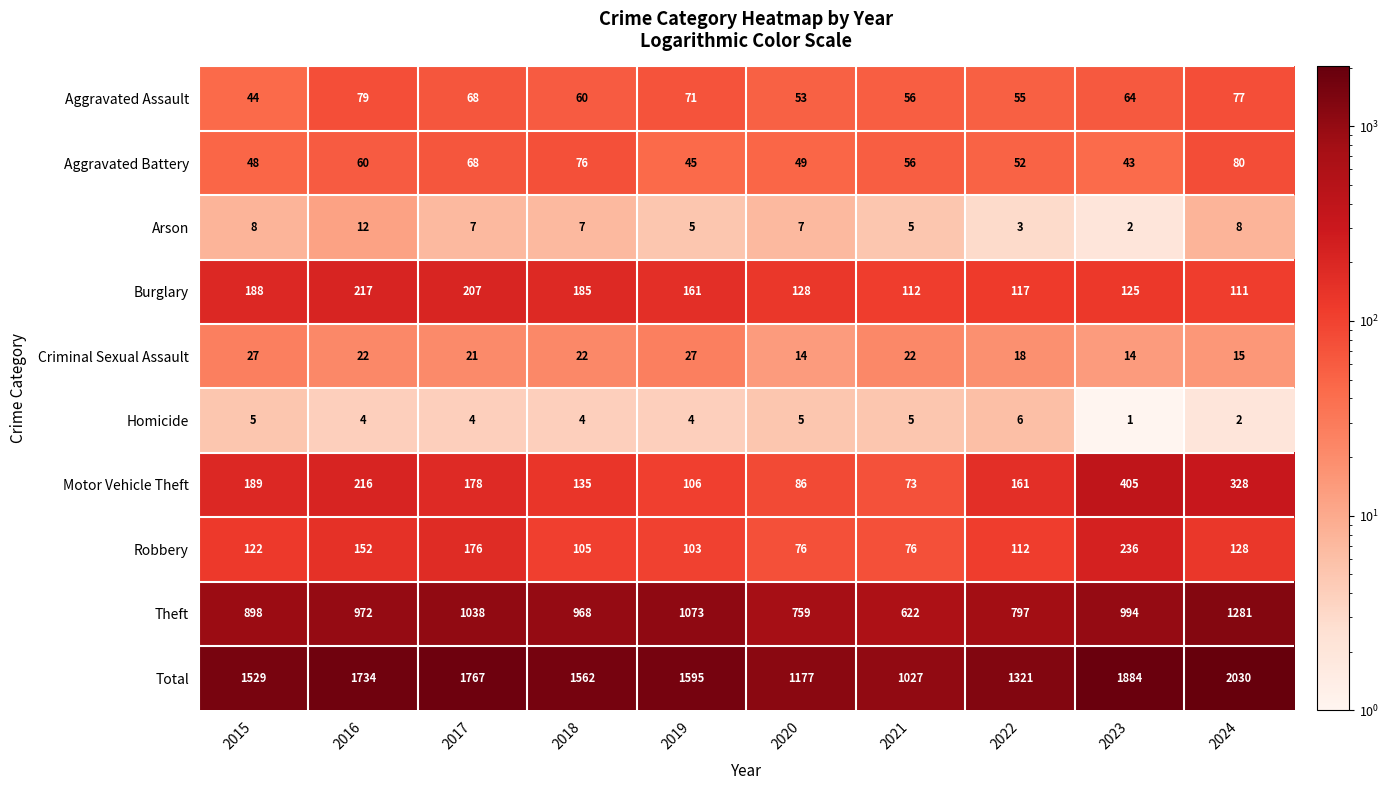

Count the number of categories in the chart.

10